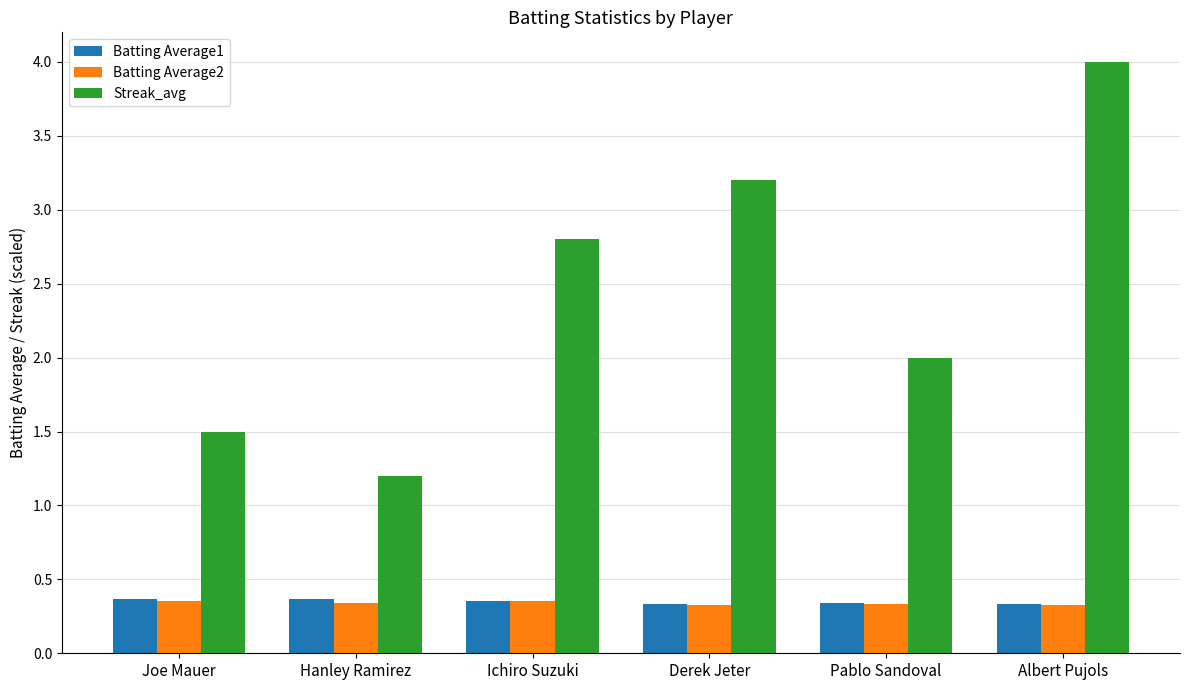

What is the label of the 6th bar from the left?

Albert Pujols